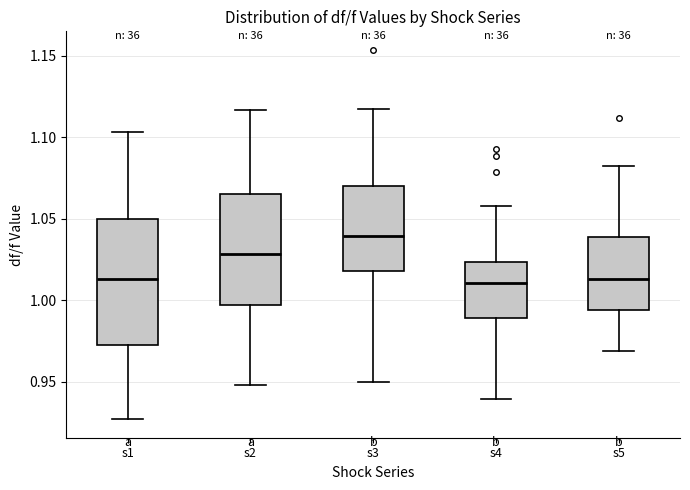

Where is the lower edge of the box for s3 on the y-axis? The values are not printed on the chart, so give them approximately, as read against the axis.

1.020